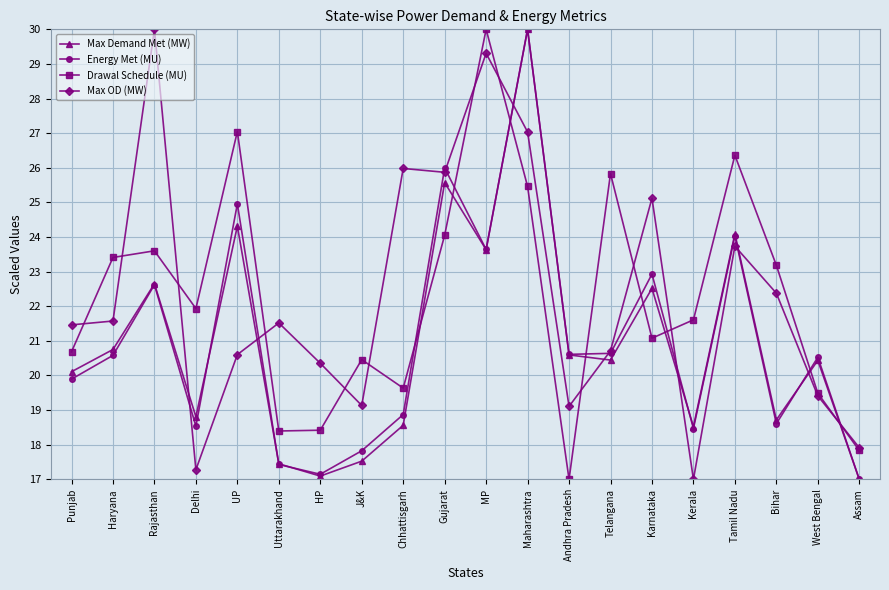

Where is Energy Met (MU) nearest to the value 23?

Karnataka